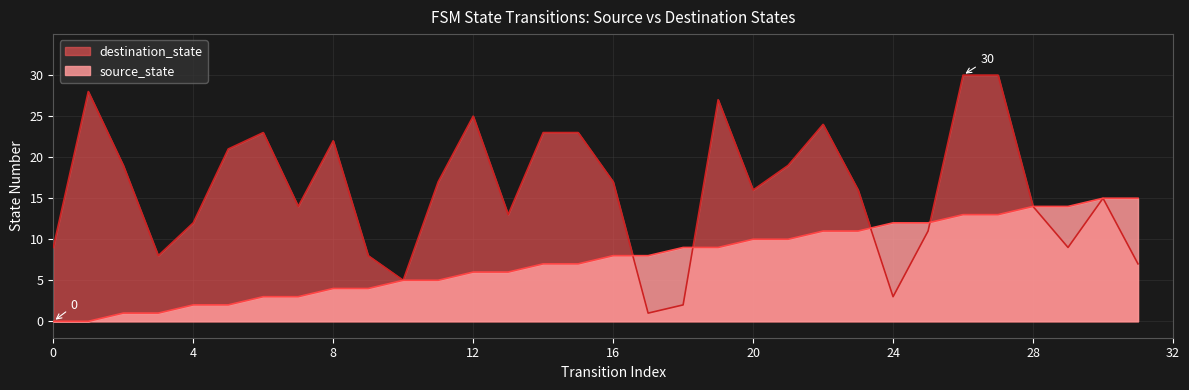

What is the value of the destination_state point at the 15th from the left?

23